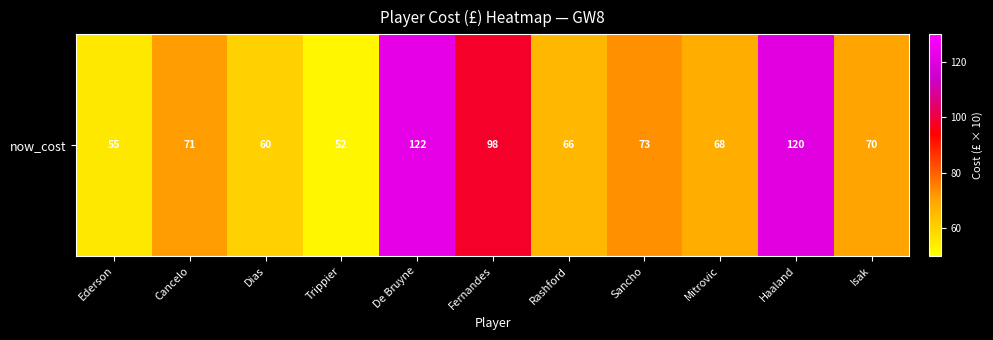

Reading right to left, transcribe all the data shown in this chart.

70	120	68	73	66	98	122	52	60	71	55